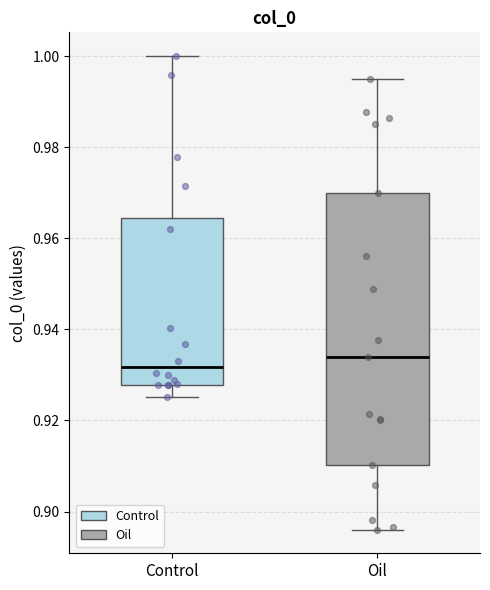

Which box's median line is the lowest?

Control